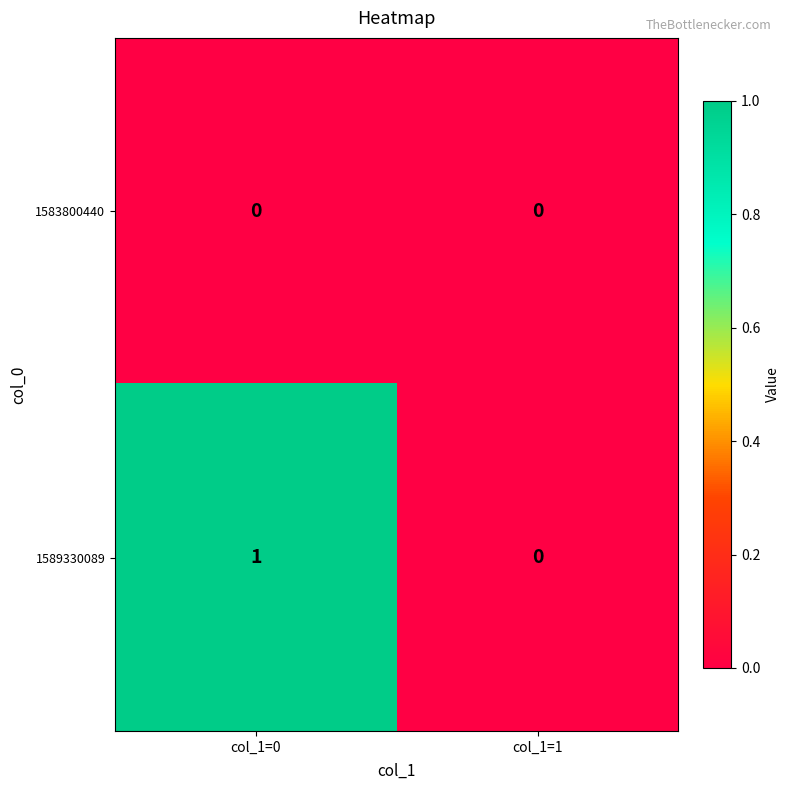

Reading left to right, list all the values displayed in this chart.

1583800440: 0	0
1589330089: 1	0